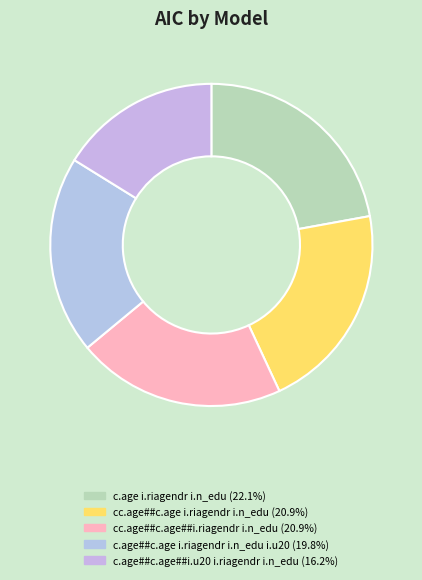

True or false: c.age i.riagendr i.n_edu accounts for 31% of the total.

False